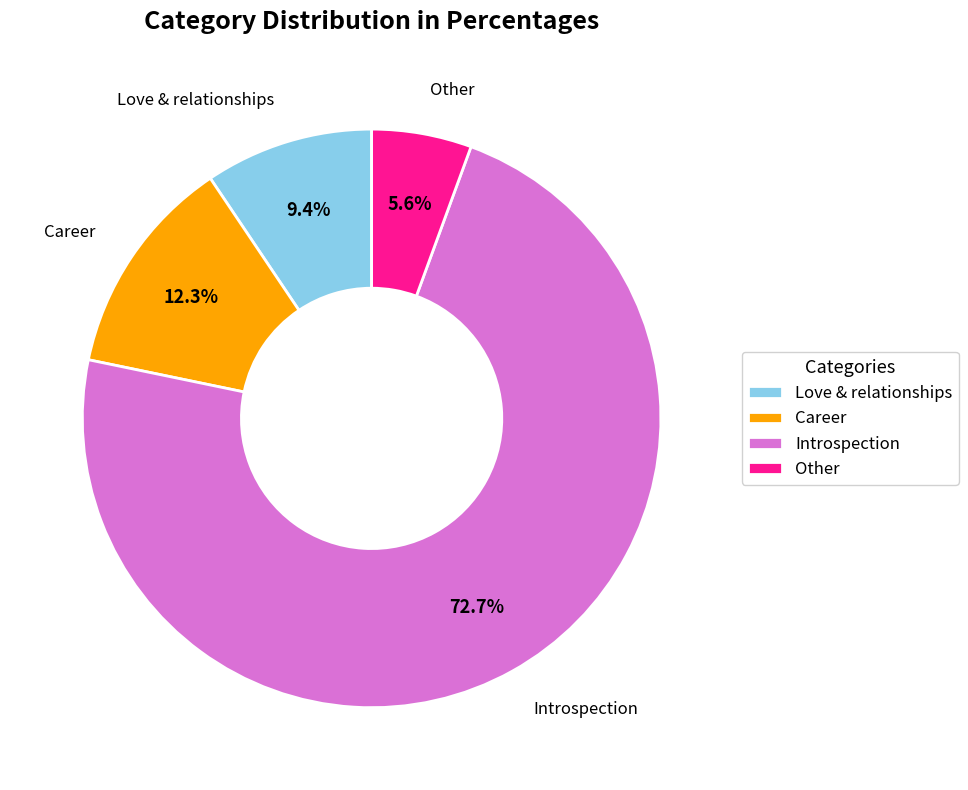

Does Love & relationships account for over 50% of the chart?

No